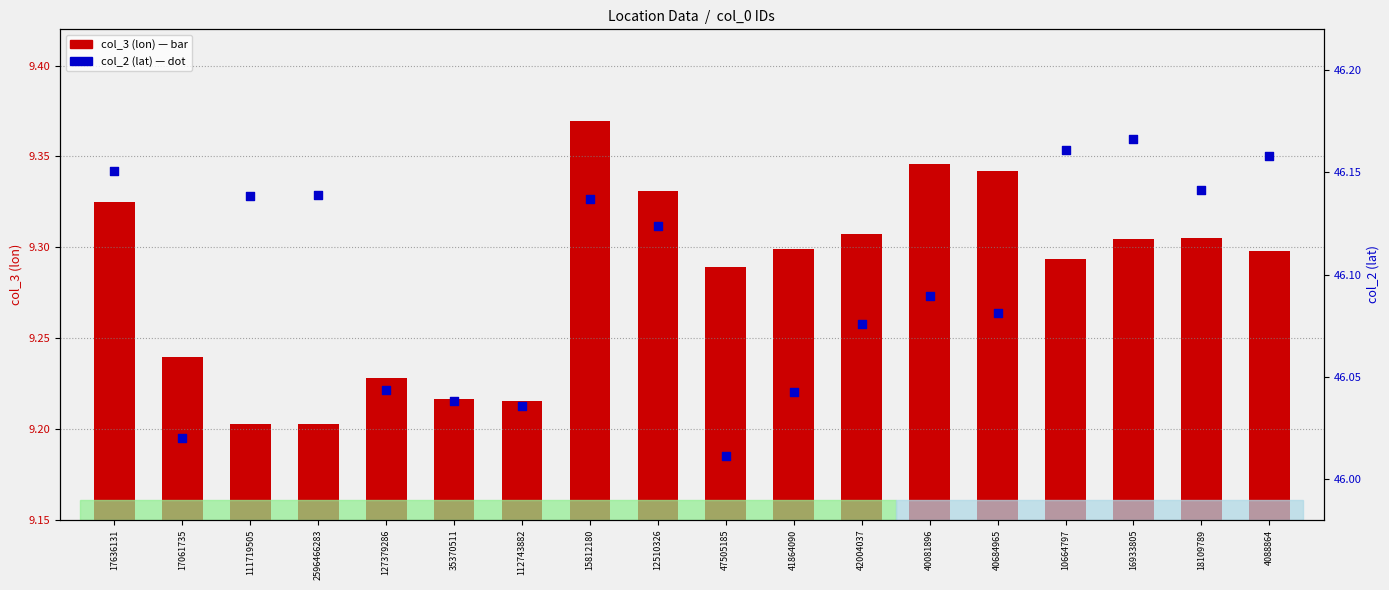

Which series contains the lowest Y value?

col_3 (lon)